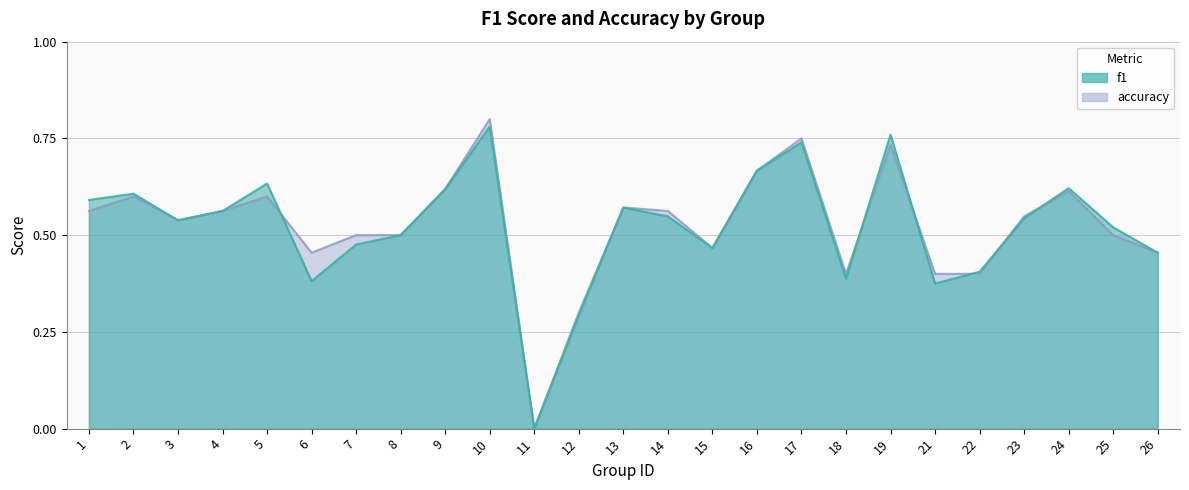

How many lines are shown in the chart?

2